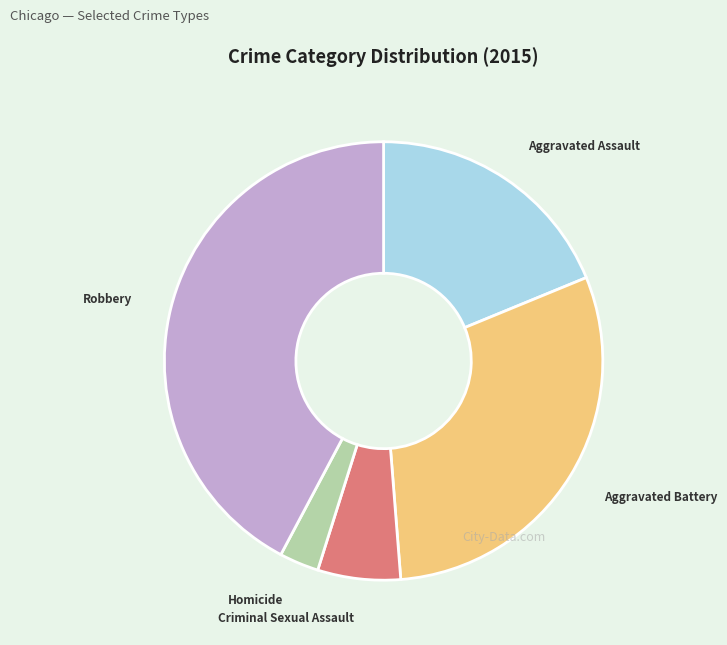

Count the number of slices in the pie.

5